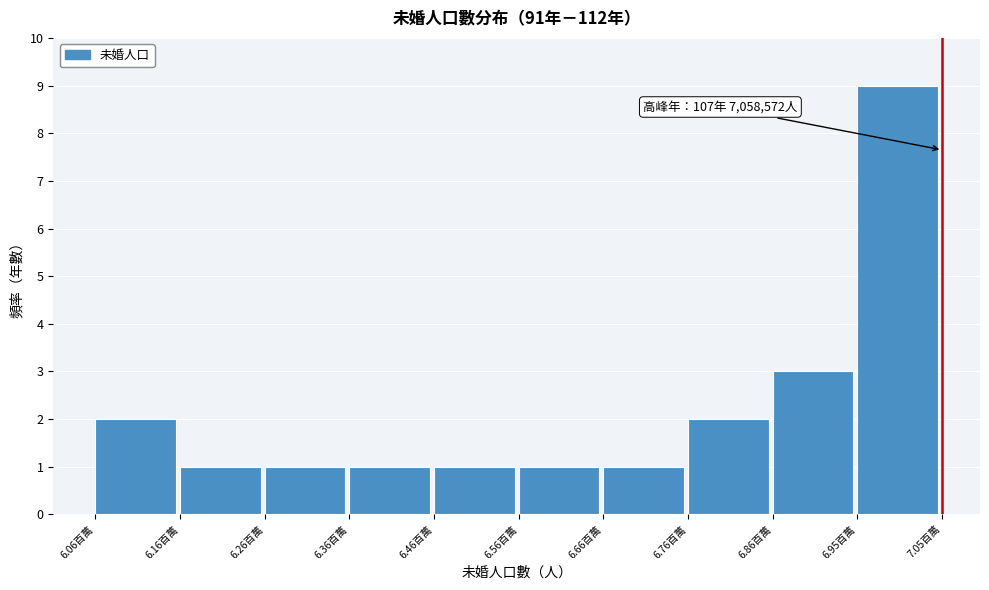

Reading right to left, extract all data points from this chart.

9	3	2	1	1	1	1	1	1	2